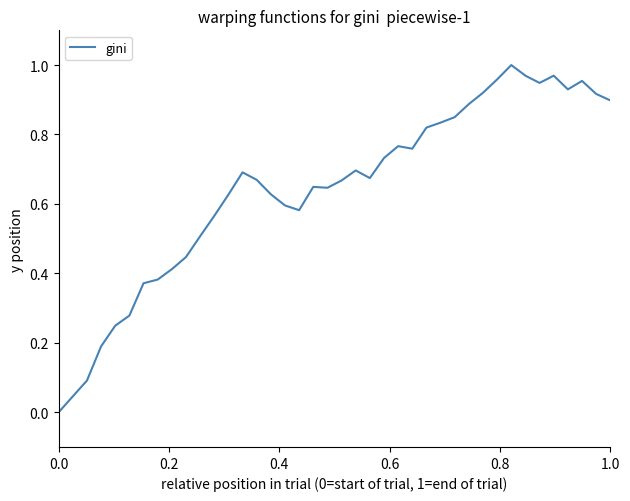

Is this an area chart (filled region under the line)?

No